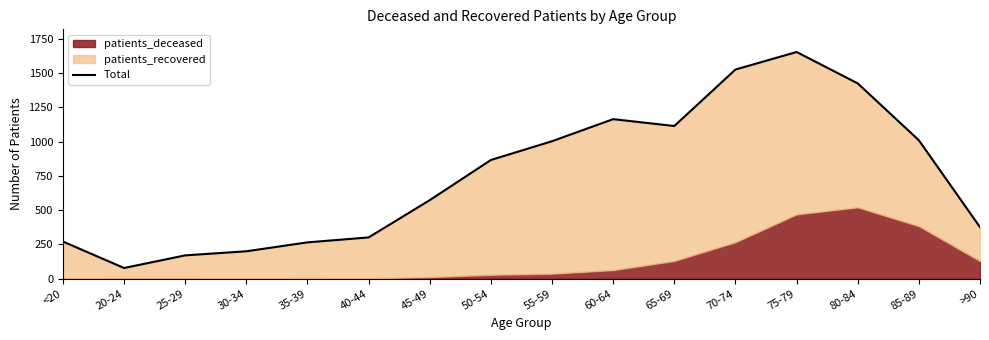

What is the label of the 2nd point from the left?

20-24